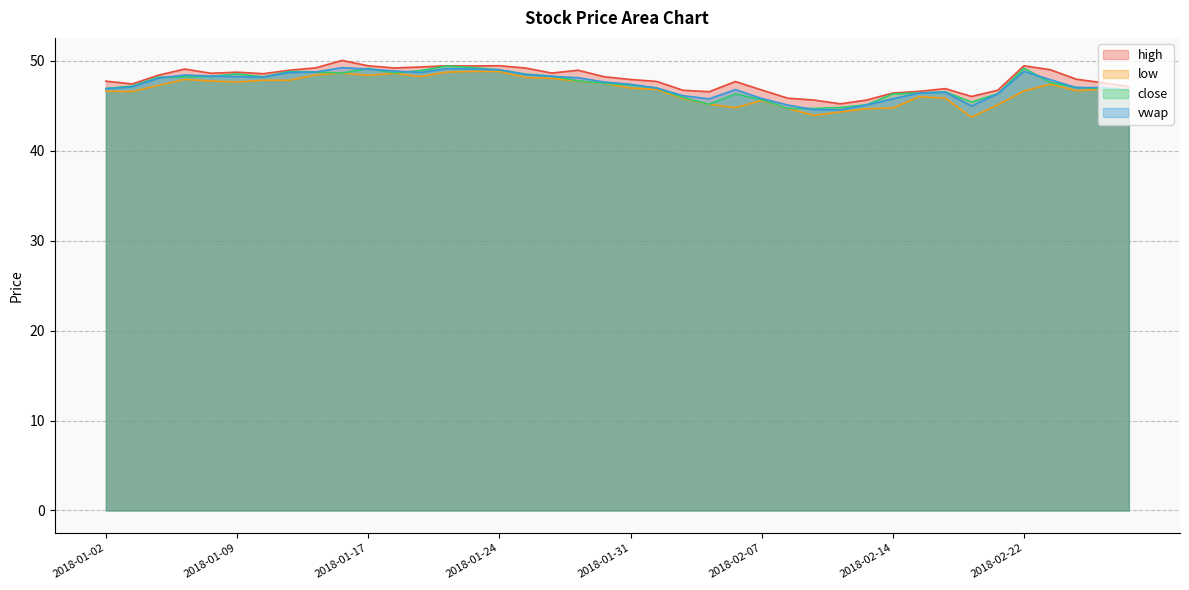

How many categories are shown in the chart?

40